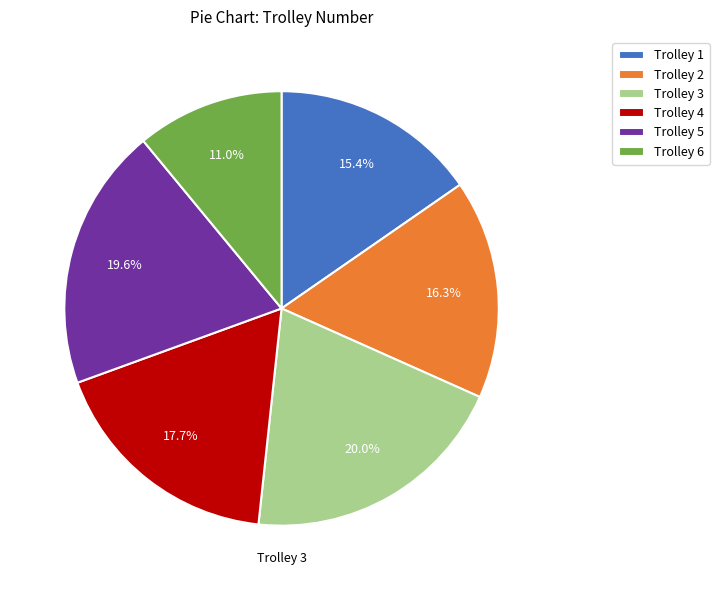

Approximately how many times larger is the value at Trolley 6 compared to Trolley 5?

0.6